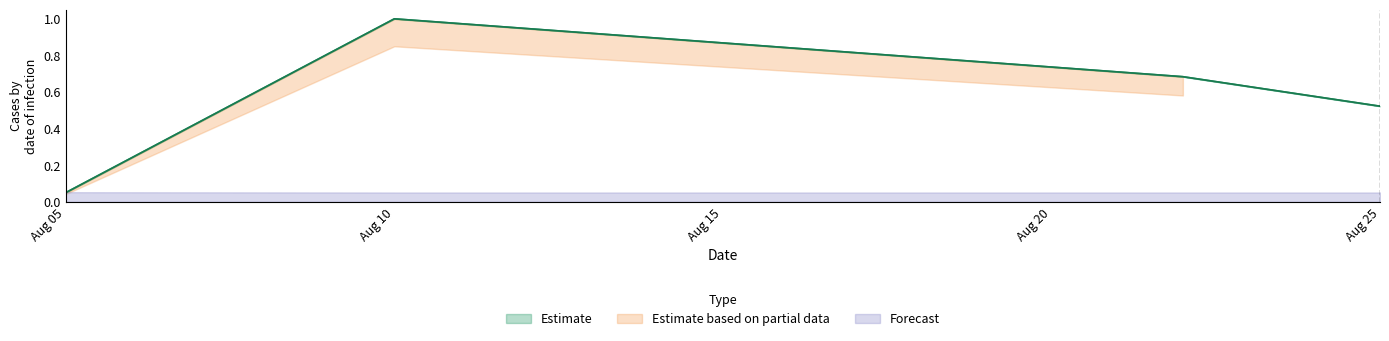

At which label is Net Amount closest to 0?

Aug 05